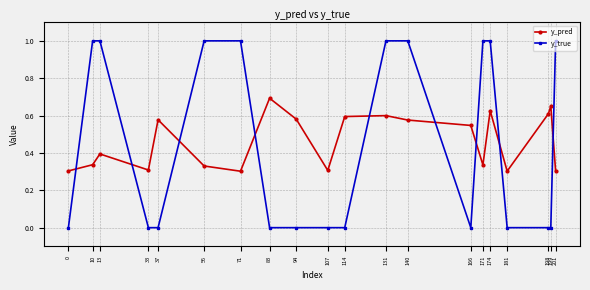

What is the maximum value for y_pred?

0.7